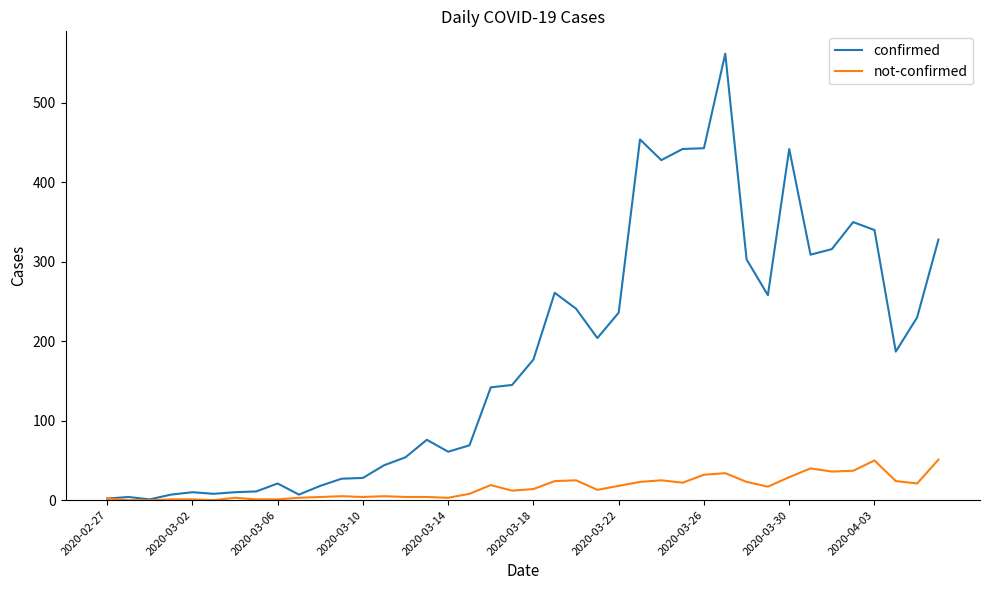

Which series has the largest total across all categories?

confirmed